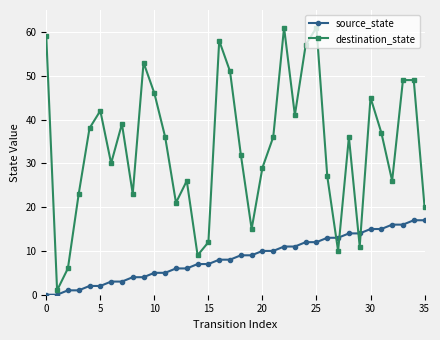

List the series in order of their overall mean, highest first.

destination_state, source_state